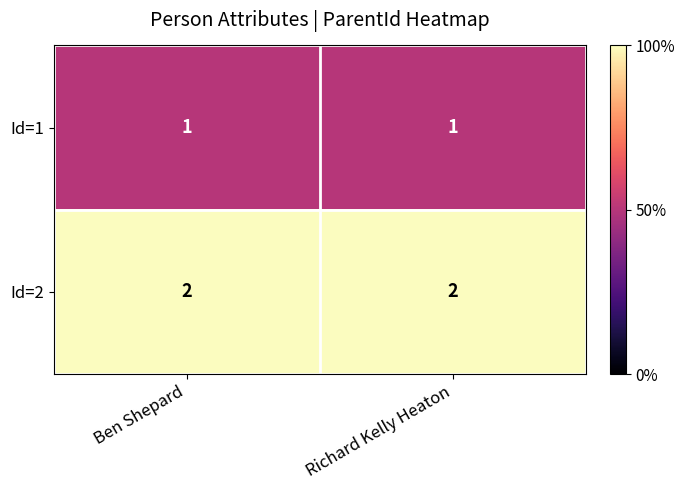

How many series are shown in this chart?

2